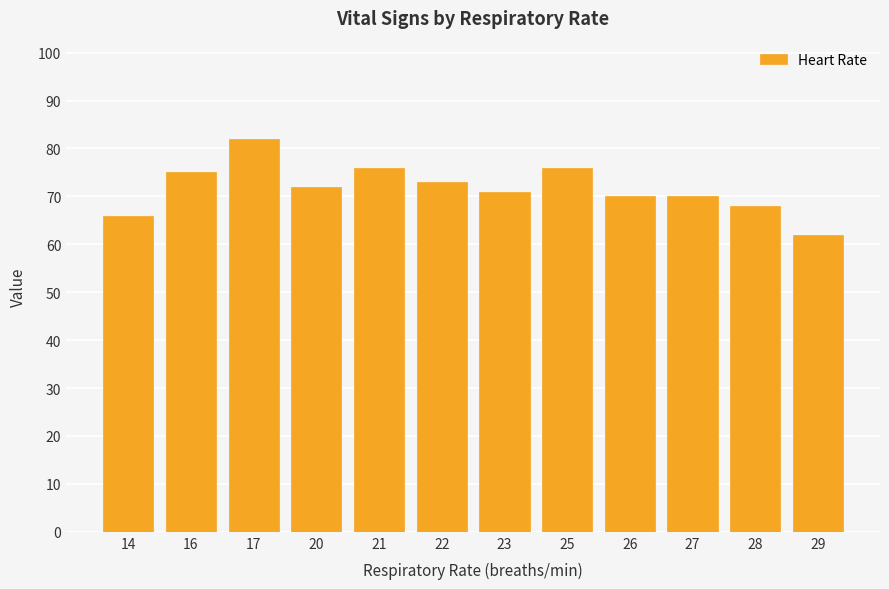

How many series are shown in this chart?

1